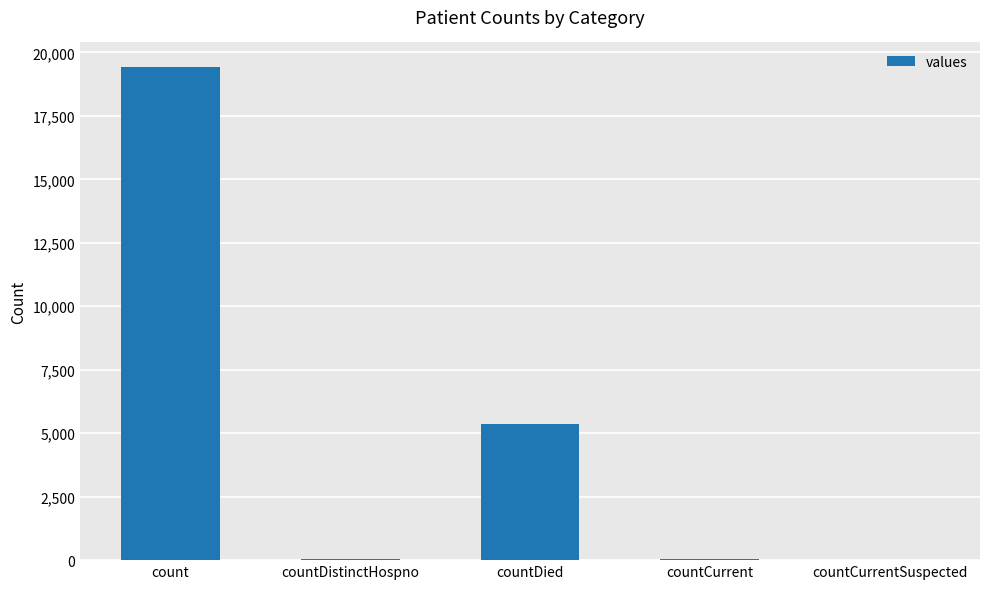

Which has a higher value, count or countDistinctHospno?

count